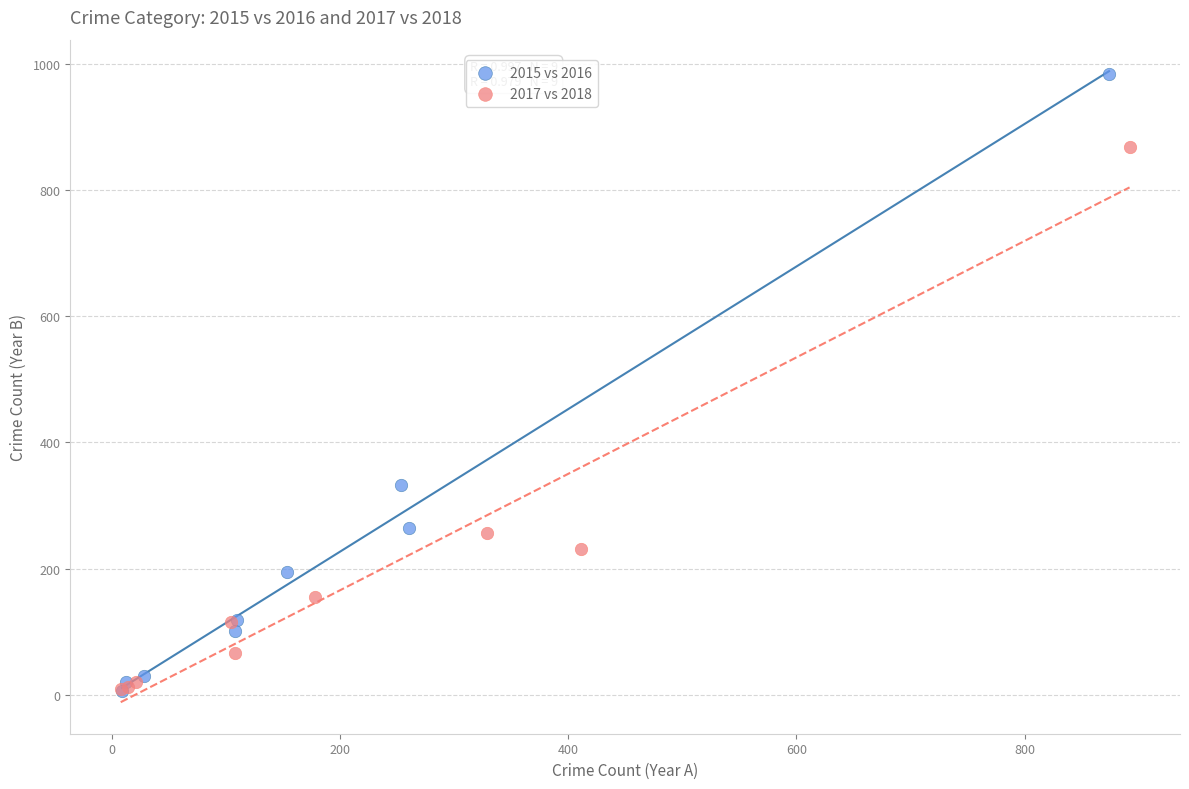

Which series has the widest spread of Y values?

2015 vs 2016